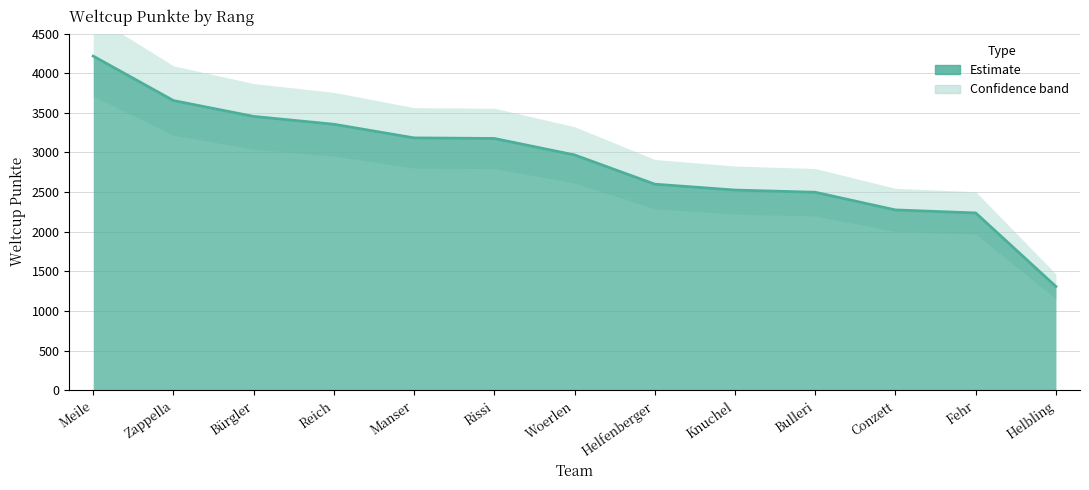

What is the average value?

2880